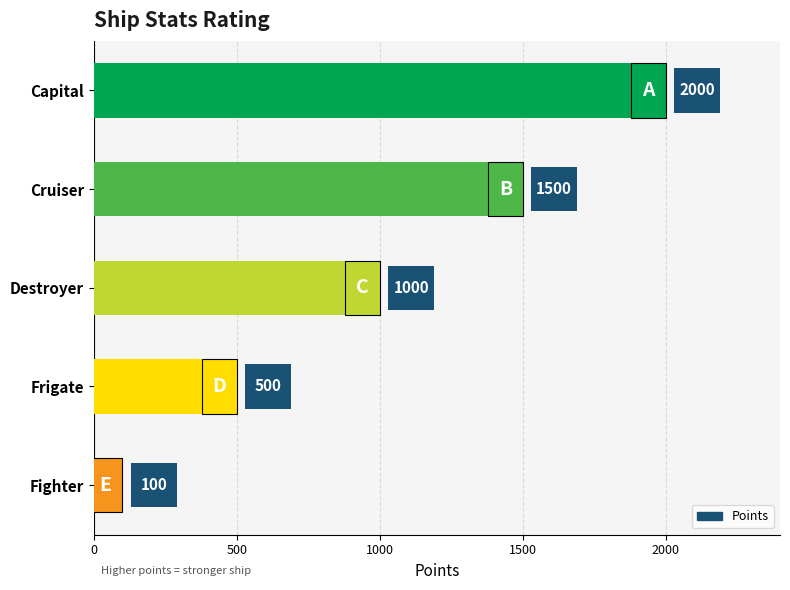

What is the sum of all values?

5100